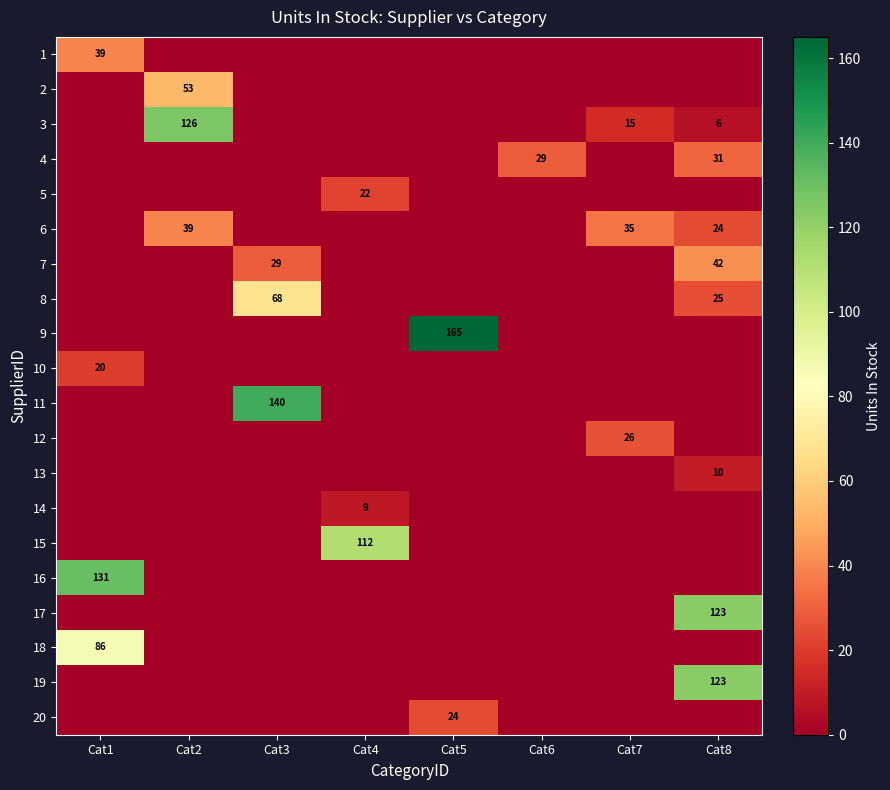

Which label corresponds to the smallest value in the chart?

Cat2